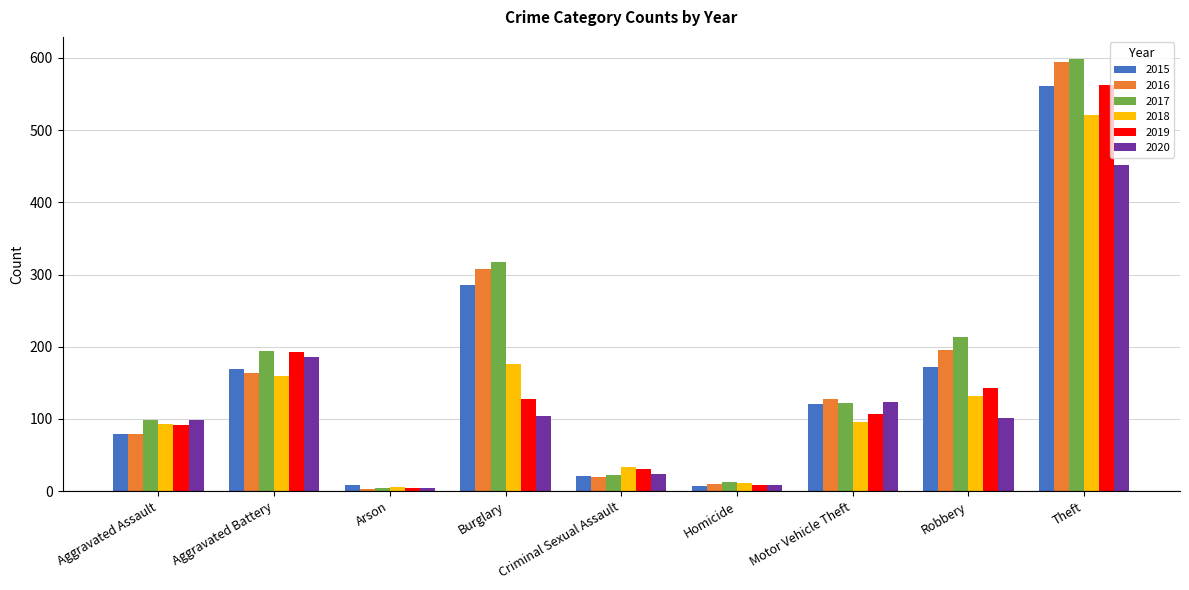

What is the maximum value shown in the chart?

599